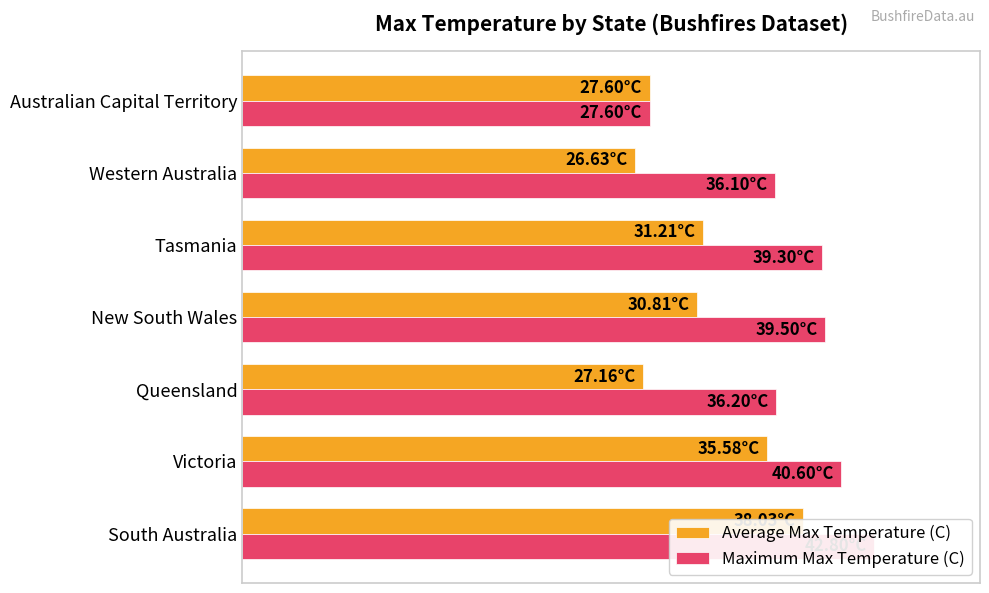

What is the value of the Average Max Temperature (C) bar at the 1st from the left?

38.0